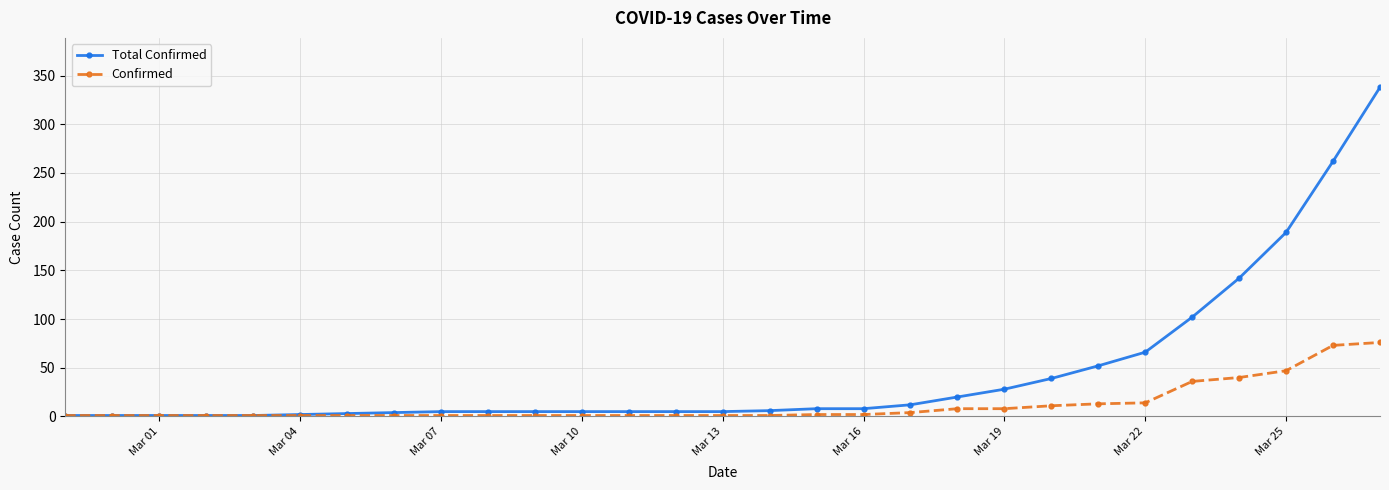

What are all the series names shown in the legend?

Total Confirmed, Confirmed